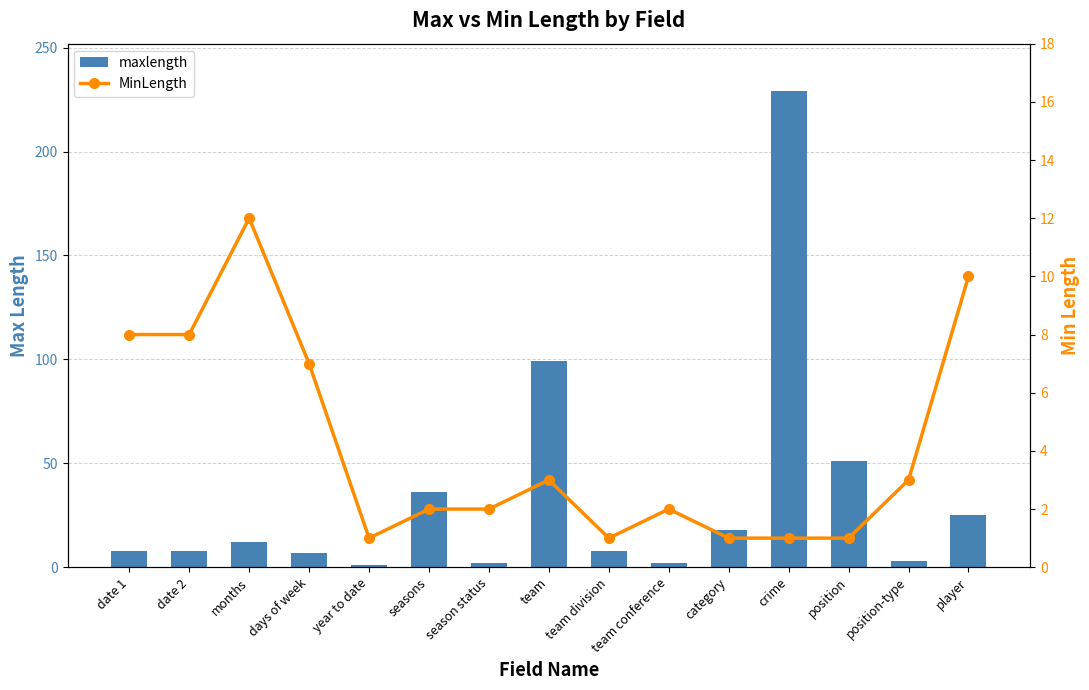

How many values in the maxlength series are below 8?

5